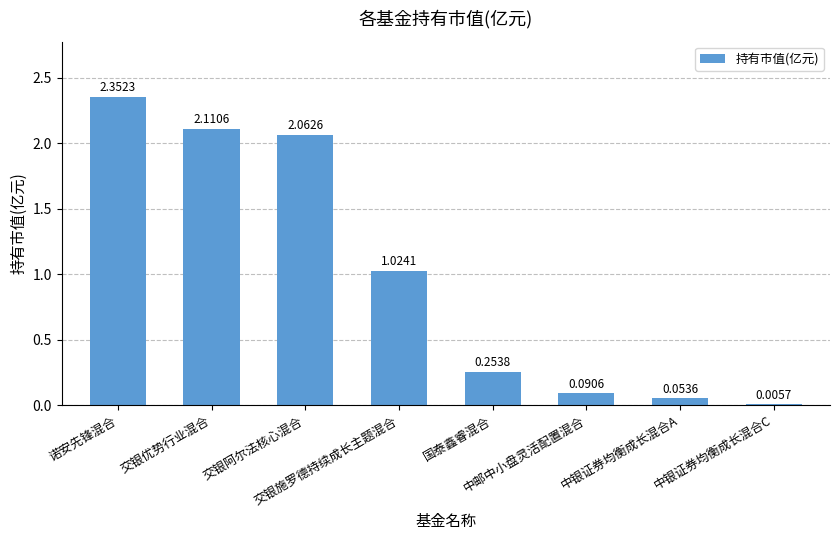

What is the sum of all values?

8.0